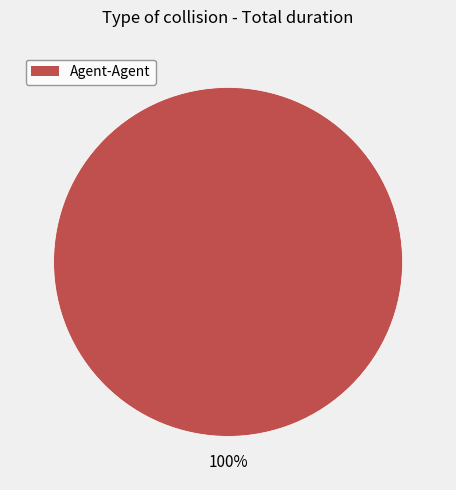

Is there any slice that represents more than half of the pie?

Yes